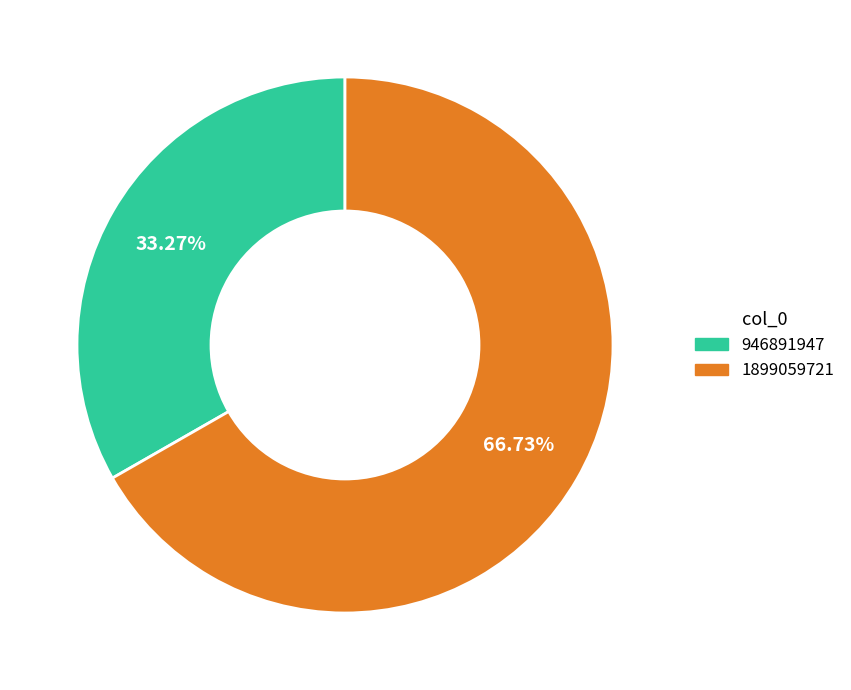

Which has a higher value, 1899059721 or 946891947?

1899059721